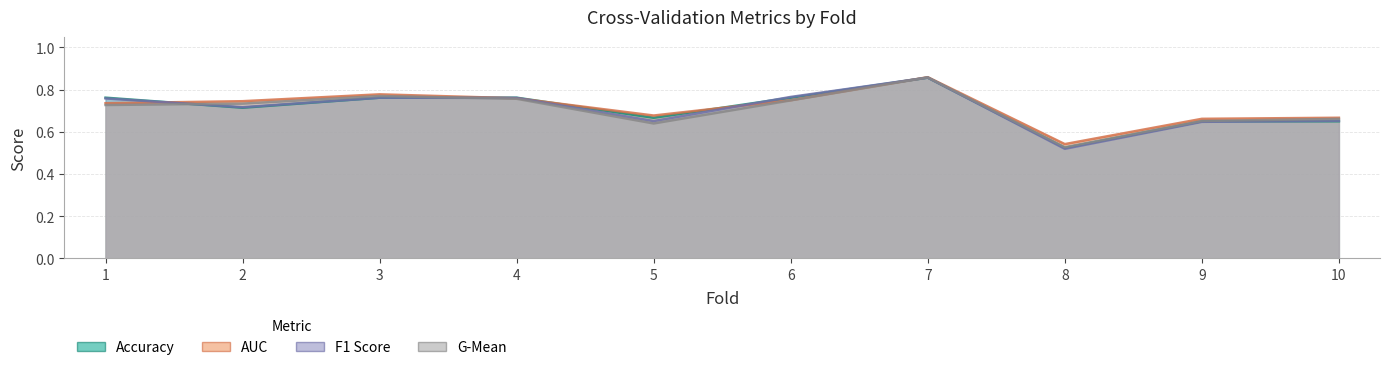

True or false: f1_score has a value of 0.2 at 2.

False